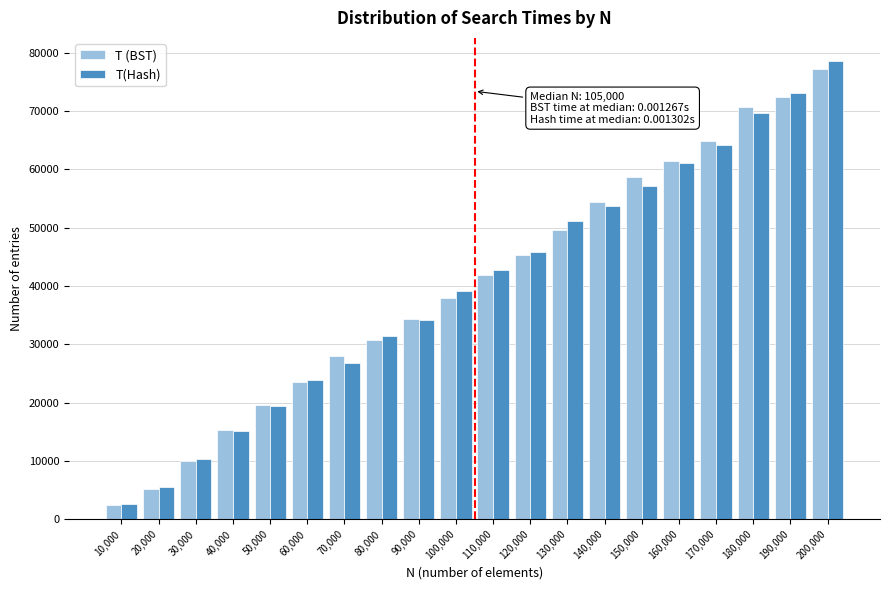

The T(Hash) series shows 29468 at 170,000. True or false?

False